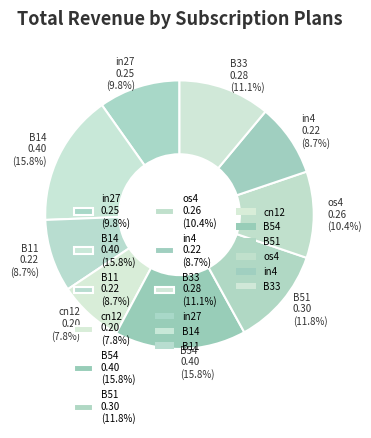

Is it true that B11 is 9% of the pie?

True